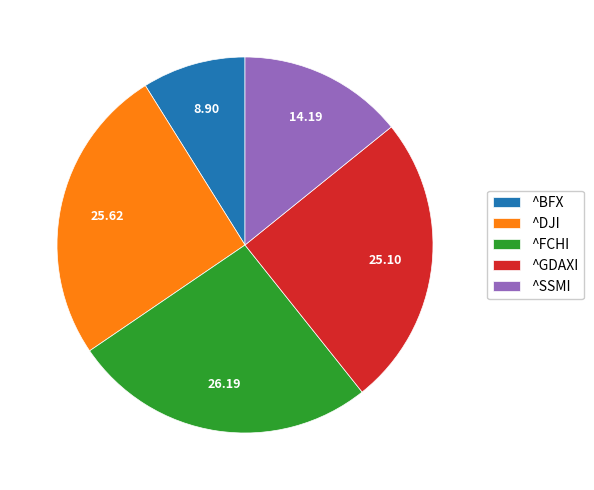

The ^FCHI slice represents 18% of the pie. True or false?

False